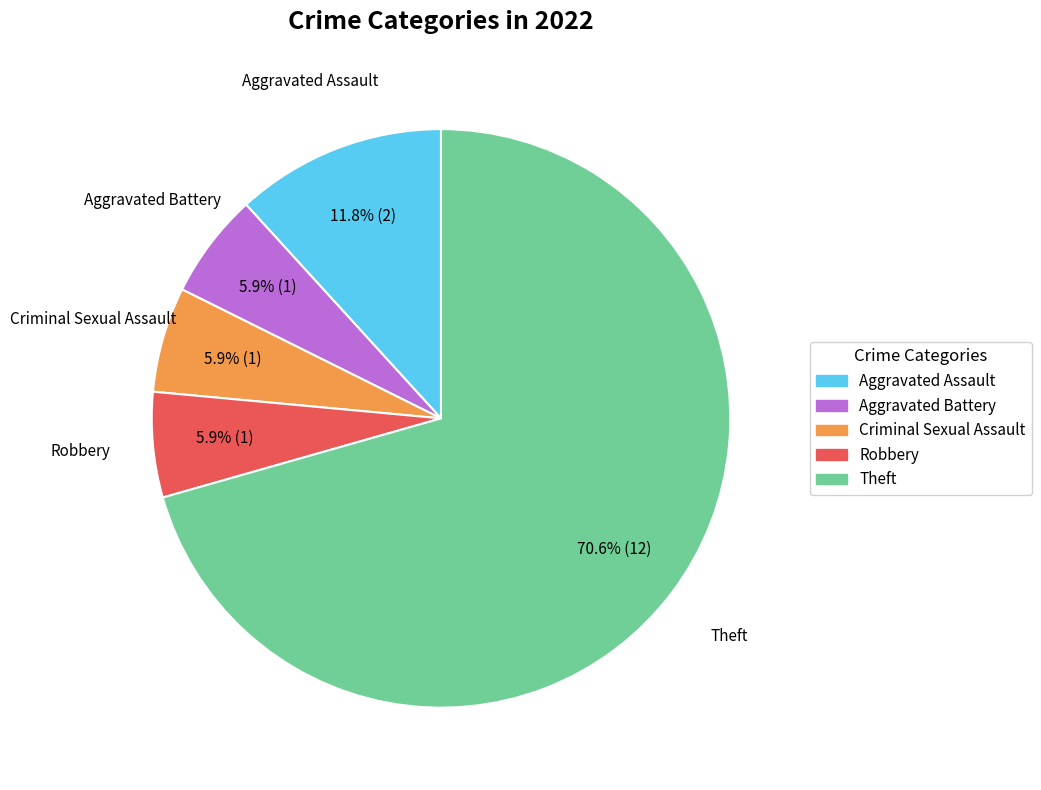

Approximately how many times larger is the value at Theft compared to Aggravated Battery?

12.0